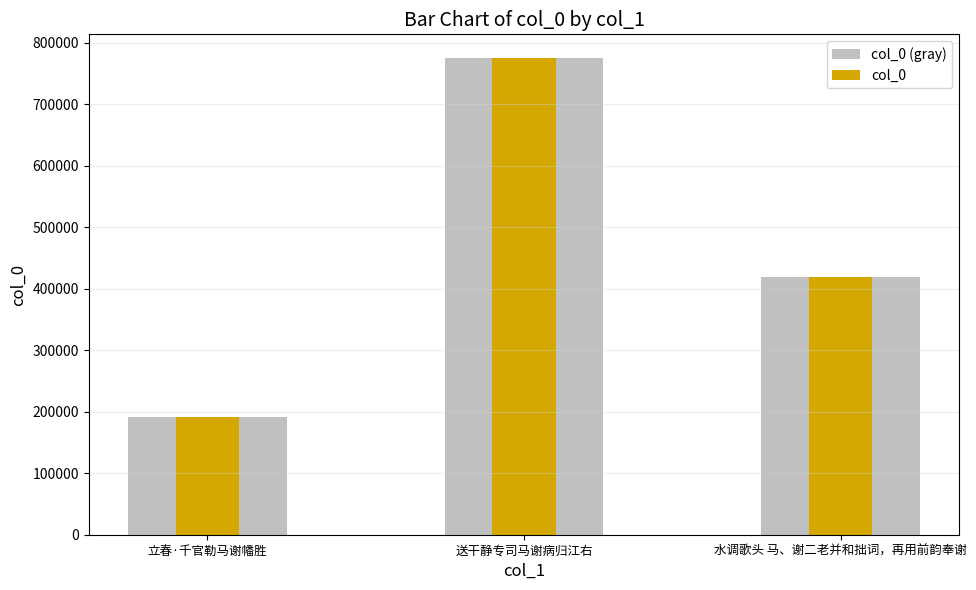

The value of col_0 at 水调歌头 马、谢二老并和拙词，再用前韵奉谢 is 615078. True or false?

False